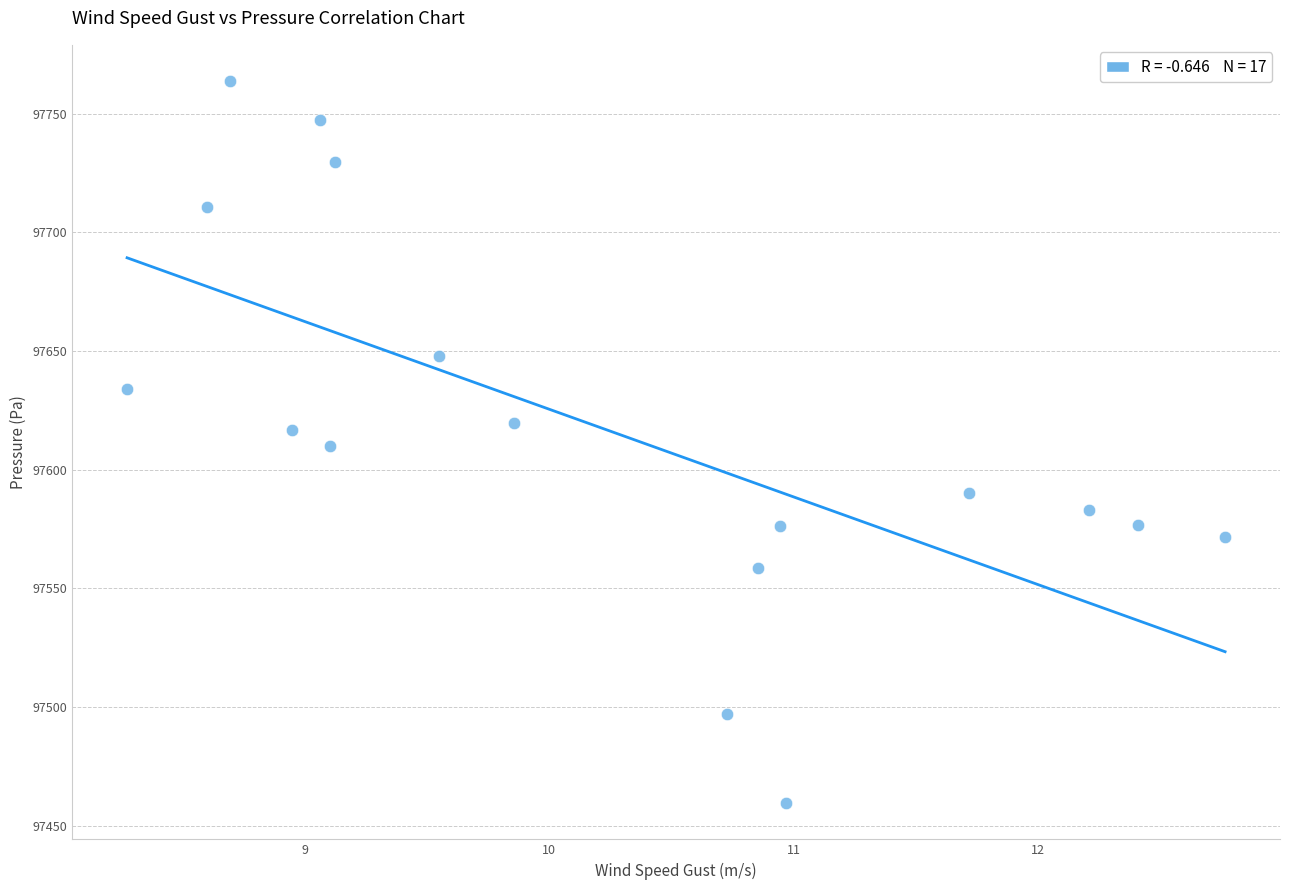

What is the range of Y values (max minus min)?

304.4